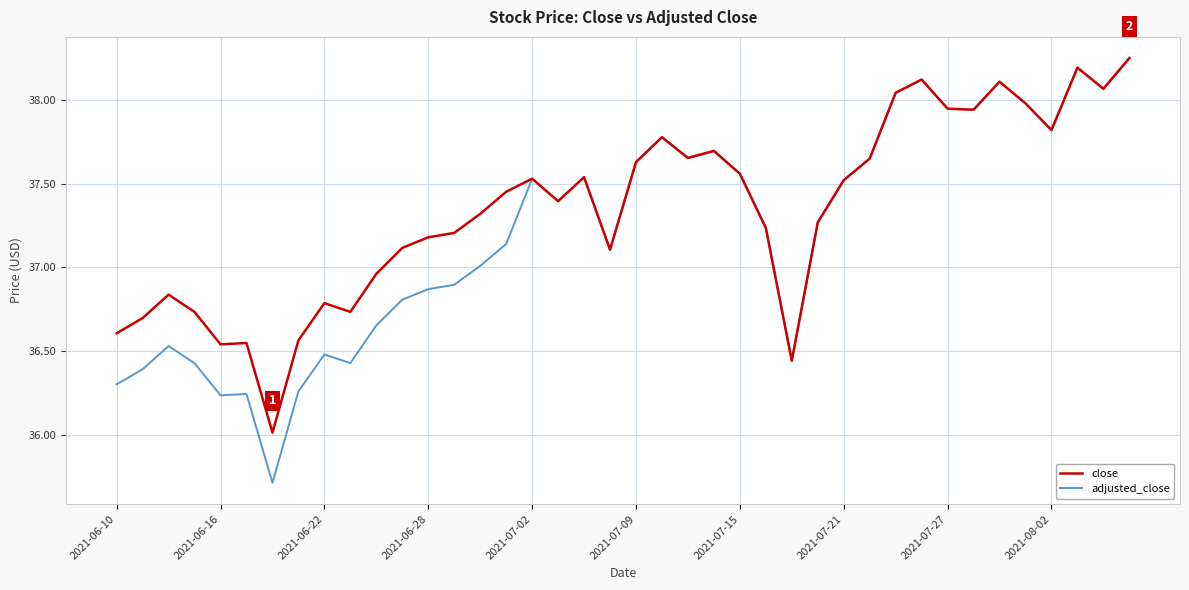

Which series has the largest total across all categories?

close